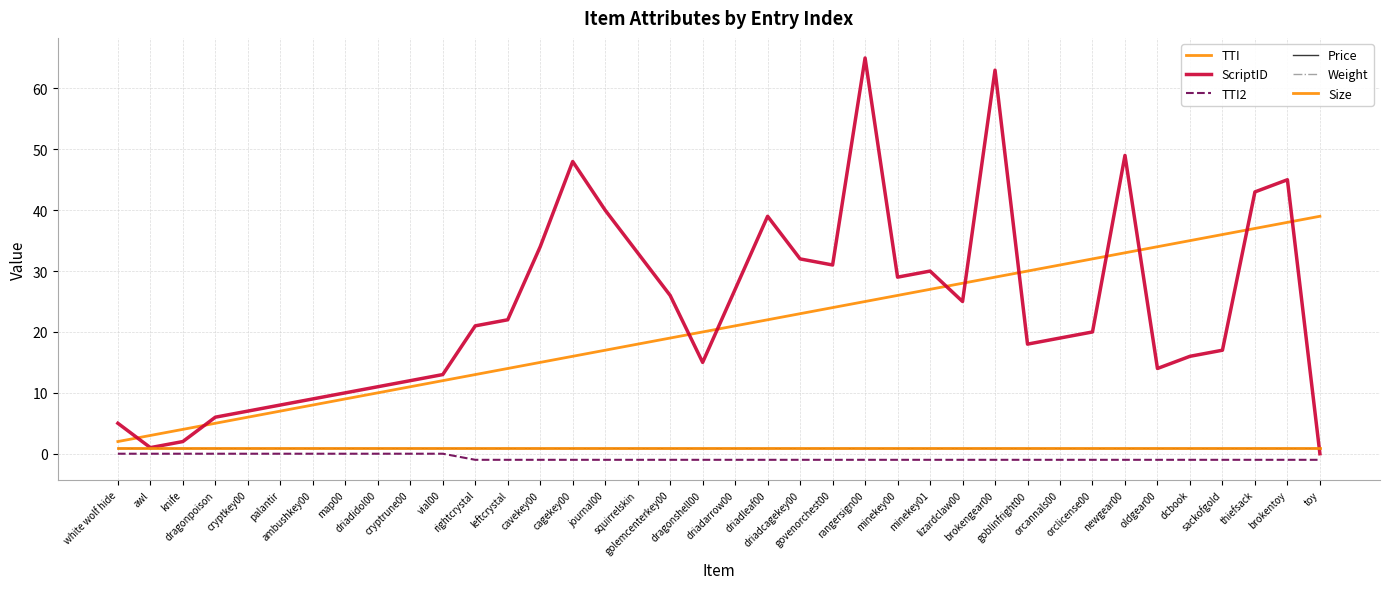

True or false: Weight and Price cross at least once.

False